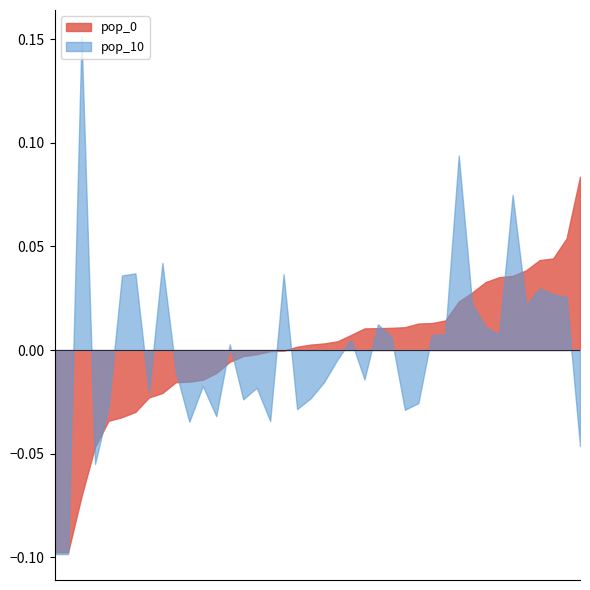

Which series has the largest range (max minus min)?

pop_10